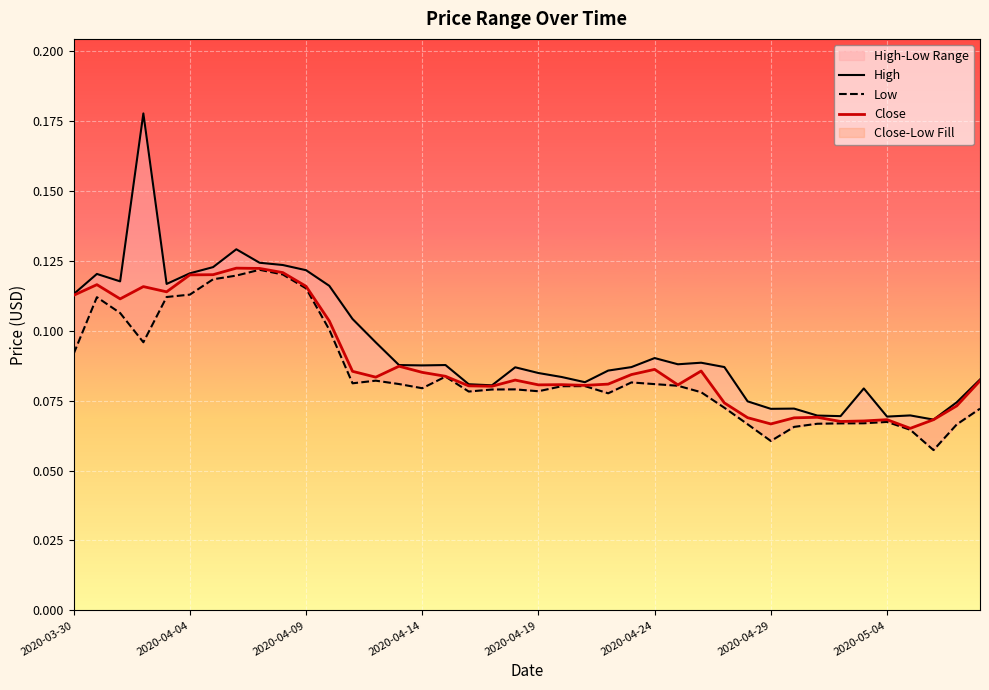

What is the difference between the maximum and minimum values in the Close series?

0.1